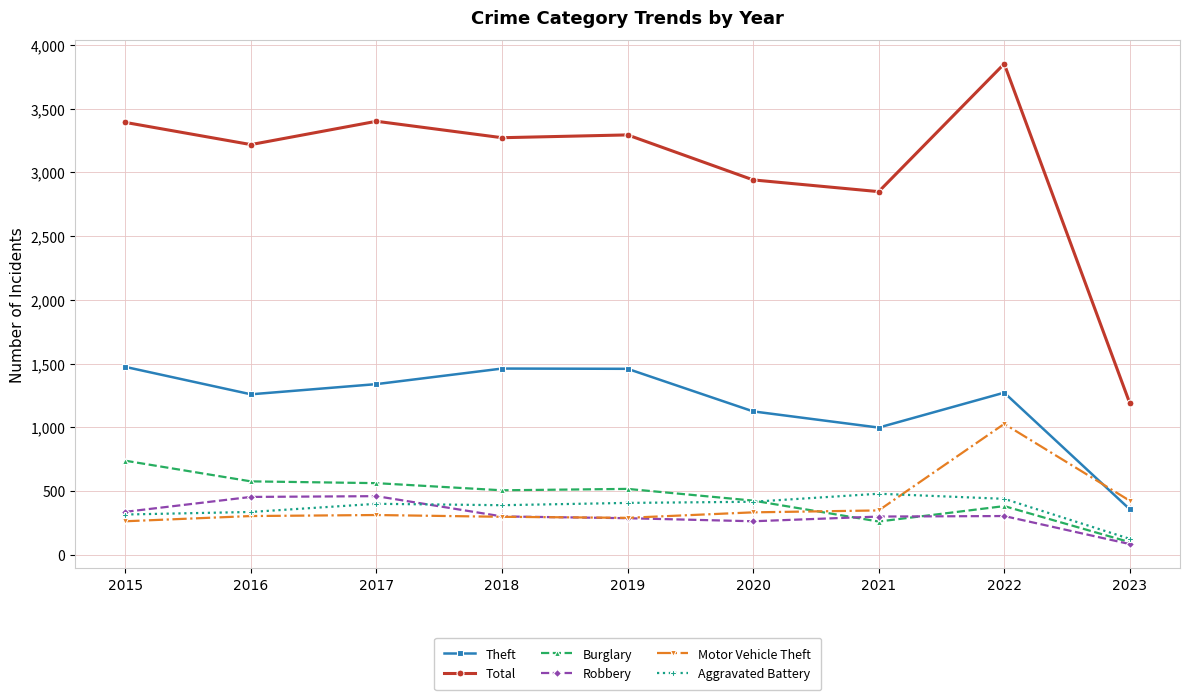

True or false: Theft and Total cross at least once.

False